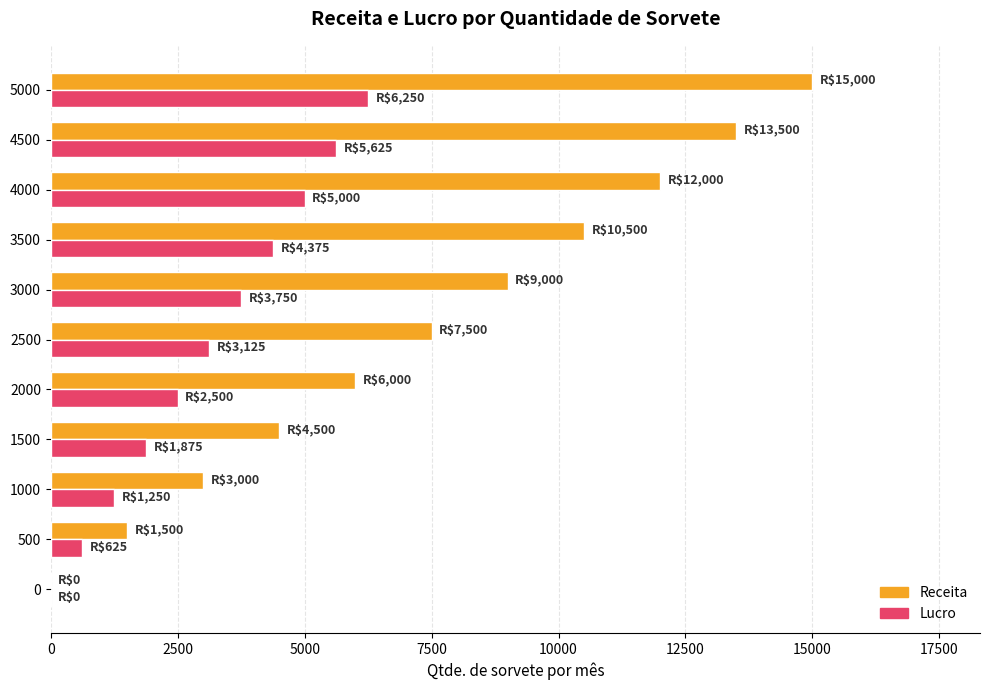

Which category has the highest value in the Lucro series?

5000